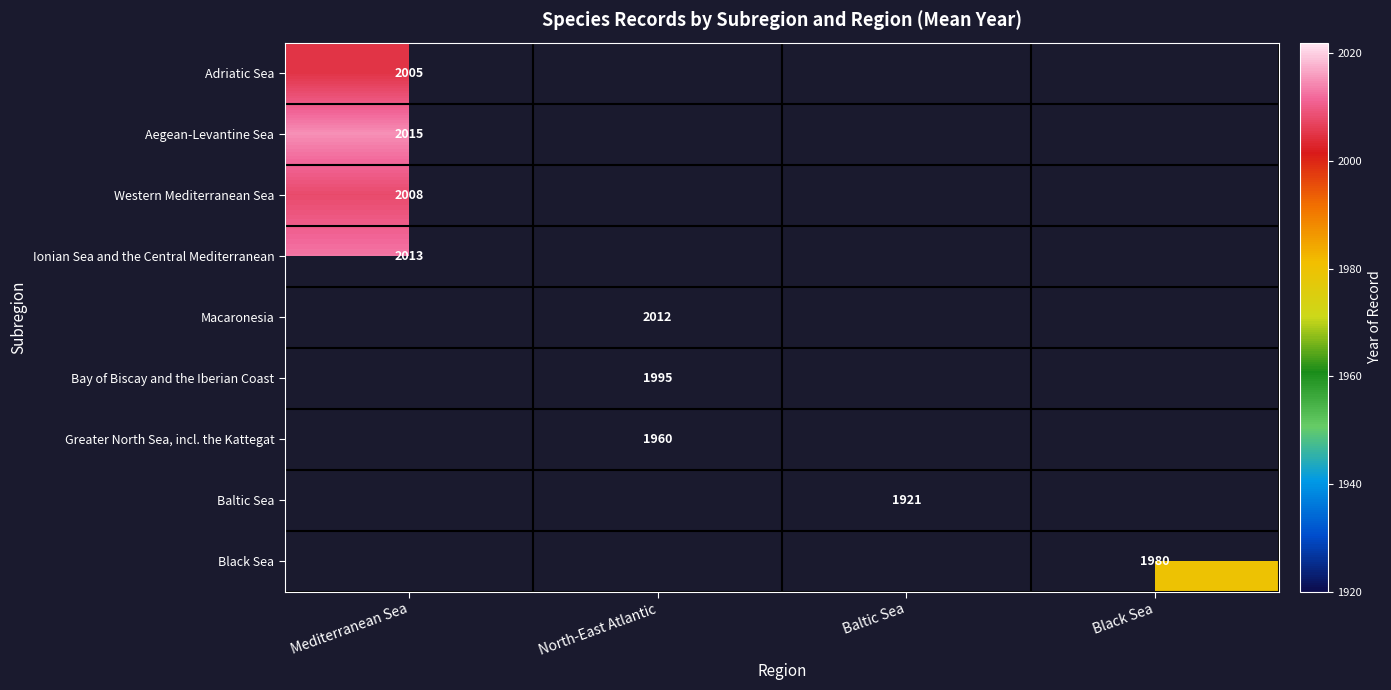

Is it true that Bay of Biscay and the Iberian Coast equals 802 at North-East Atlantic?

False